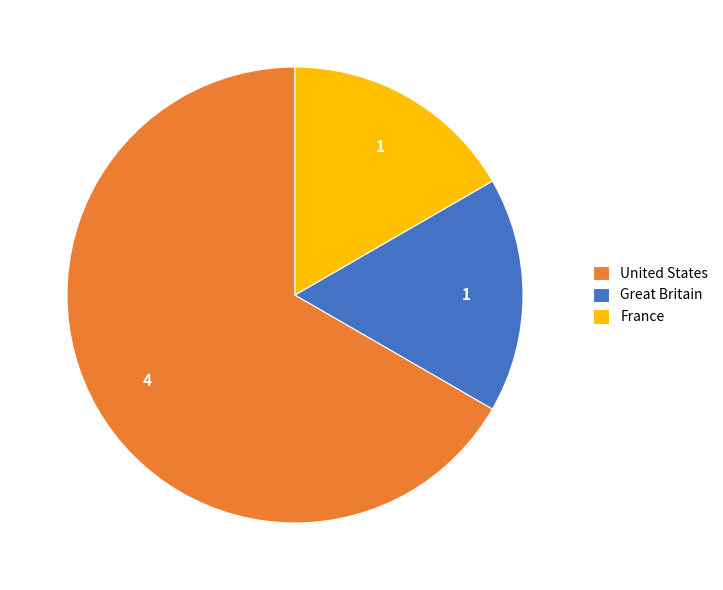

Which category has the biggest portion of the pie?

United States